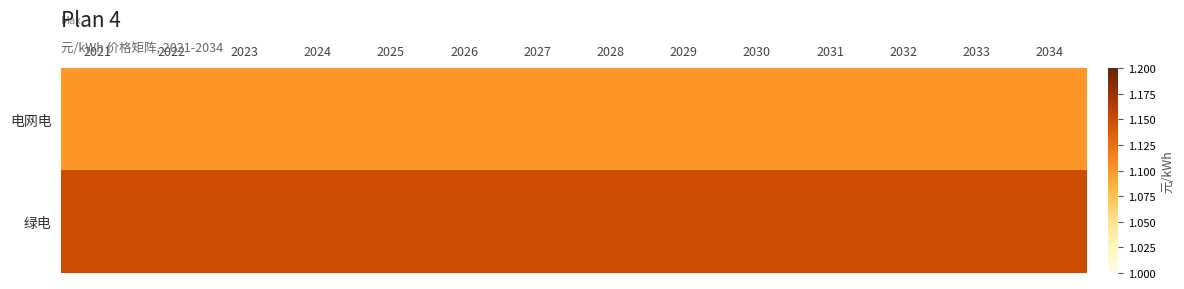

Which series has the largest total across all categories?

绿电